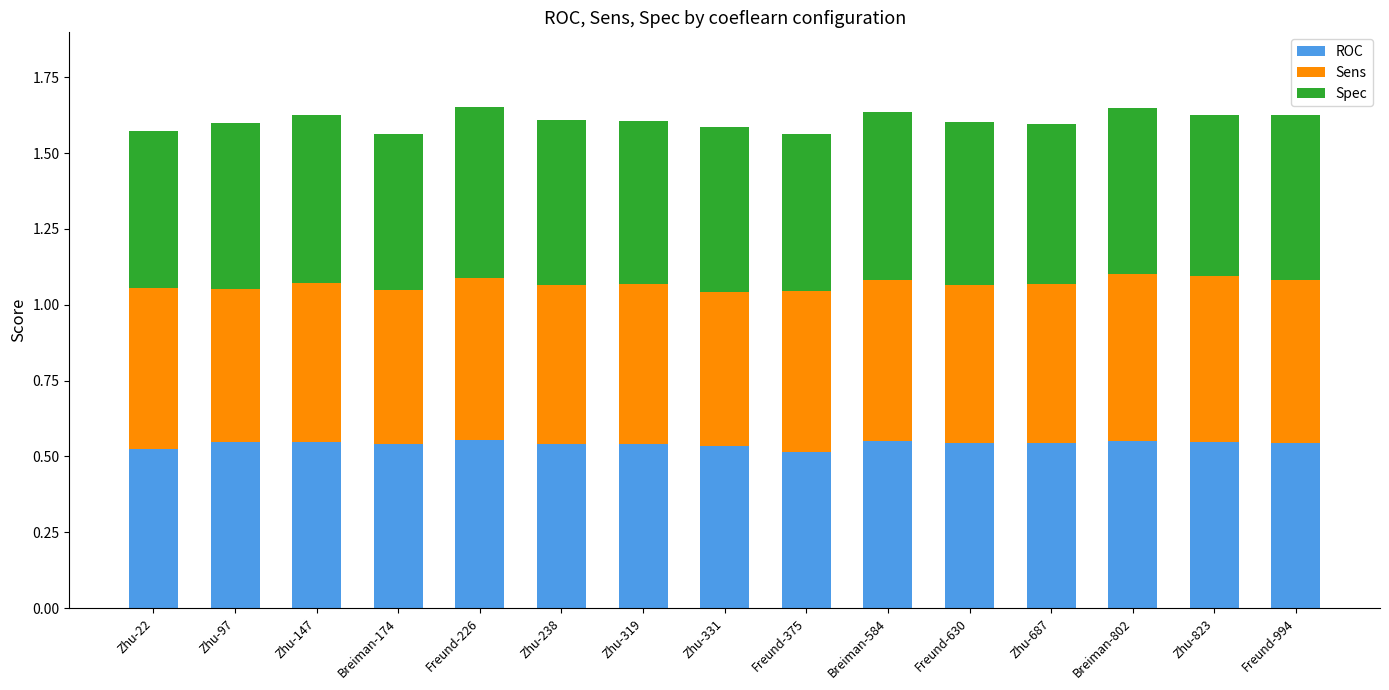

The value of ROC at Zhu-238 is 0.5. True or false?

True